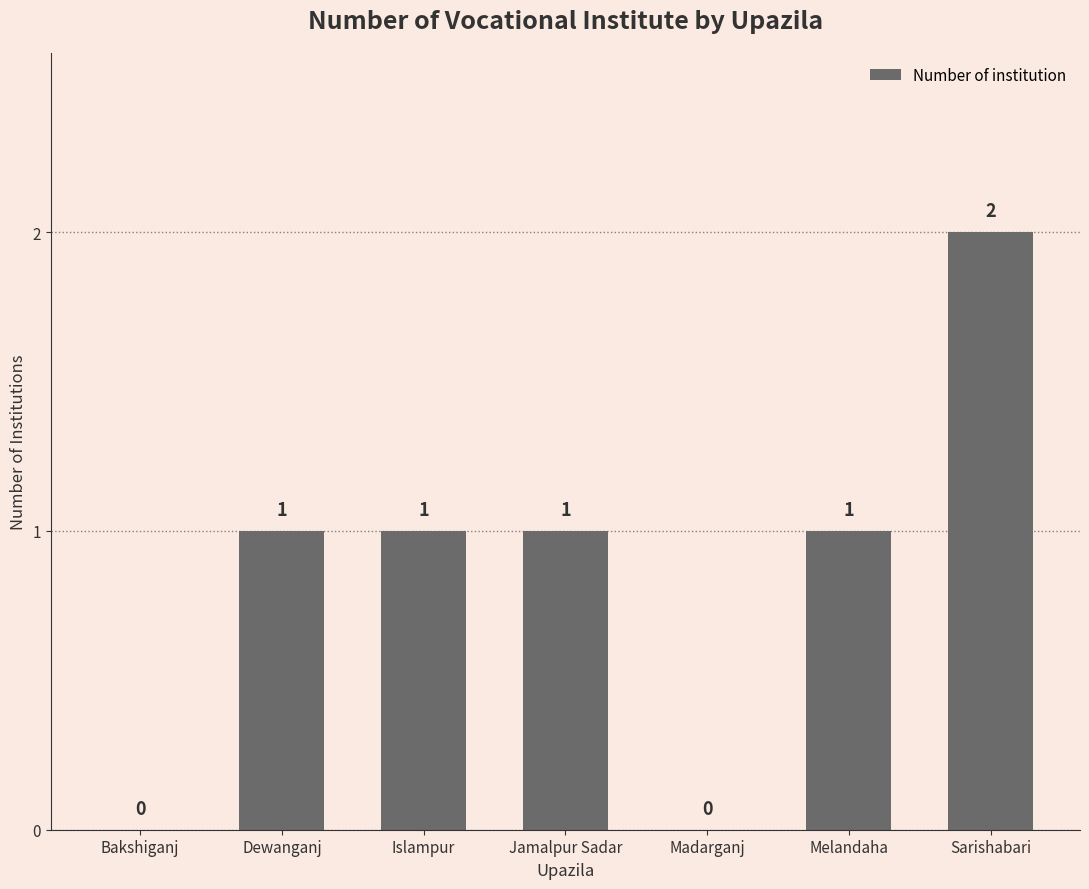

How many values are between 0 and 1?

6